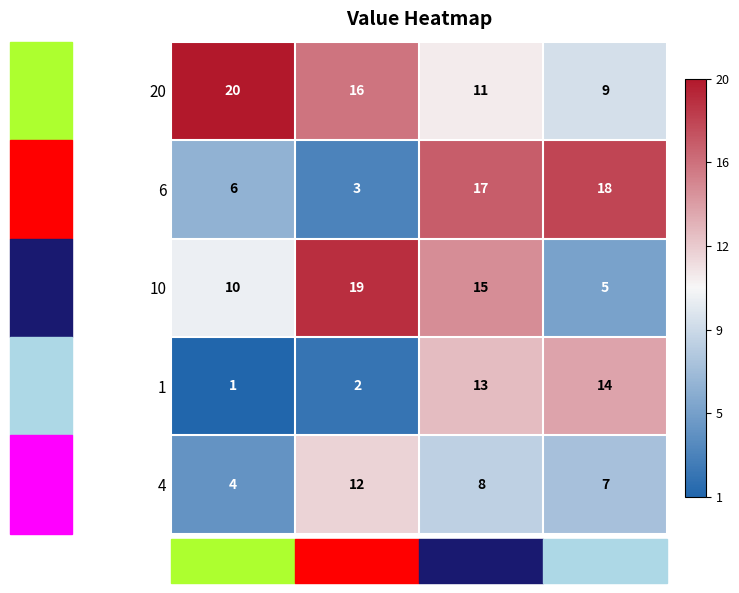

True or false: 1 has a value of 13 at 19.

True